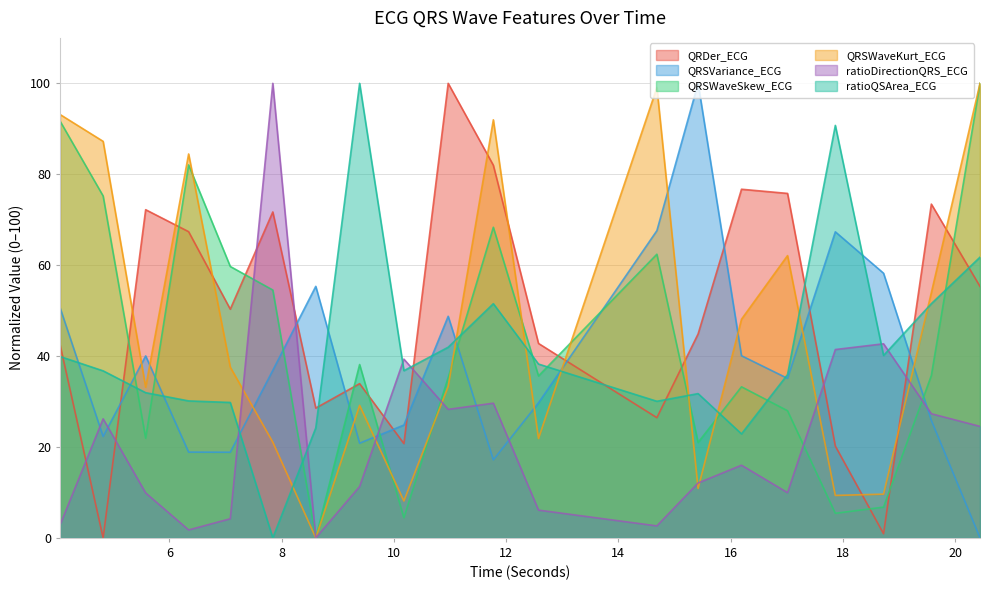

Rank the series at 8.609375 from highest to lowest value.

QRSVariance_ECG, QRDer_ECG, ratioQSArea_ECG, QRSWaveSkew_ECG, QRSWaveKurt_ECG, ratioDirectionQRS_ECG